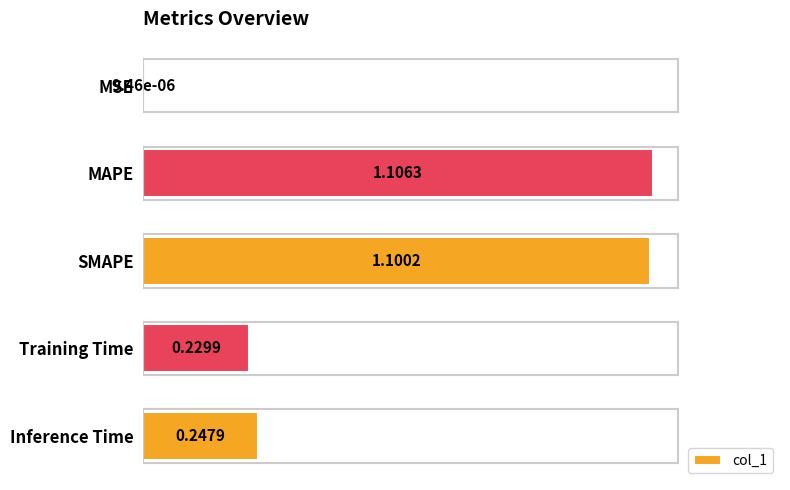

Where is the data nearest to the value 0?

MSE